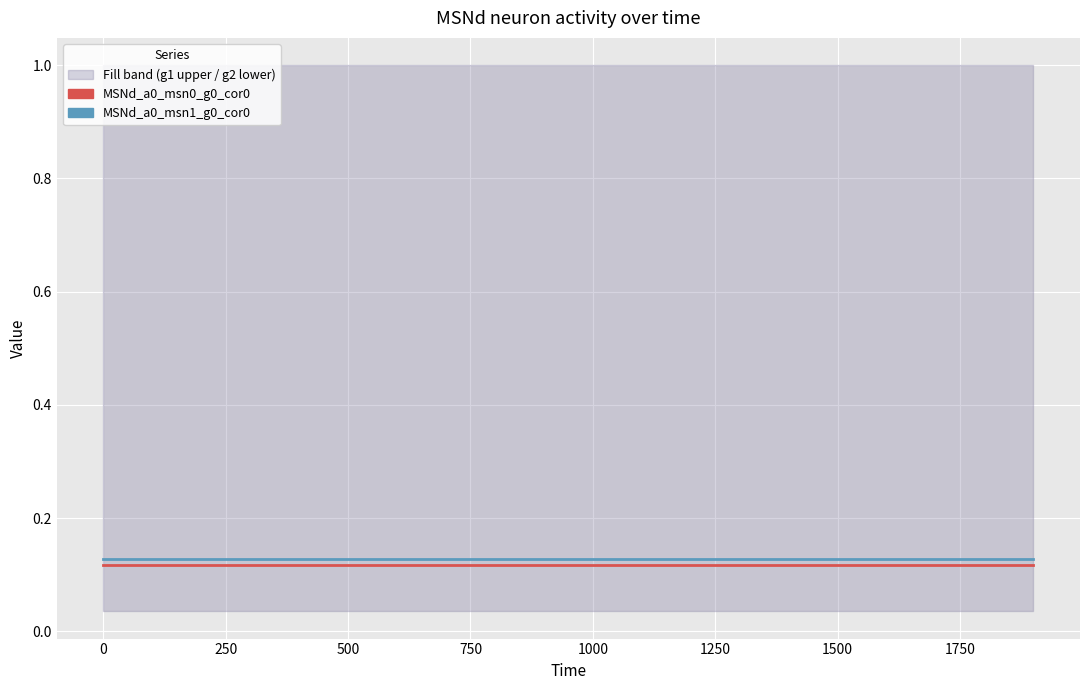

What is the highest value of the MSNd_a0_msn1_g0_cor0 series?

0.1